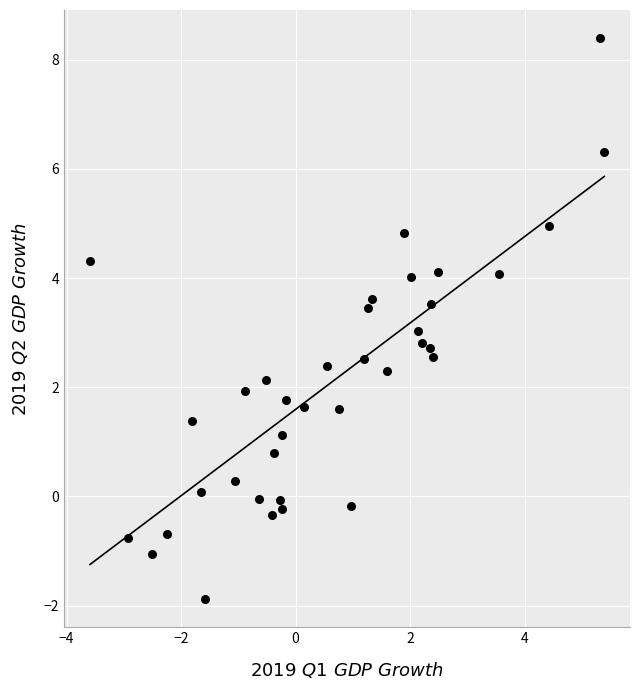

What is the range of Y values (max minus min)?

10.3